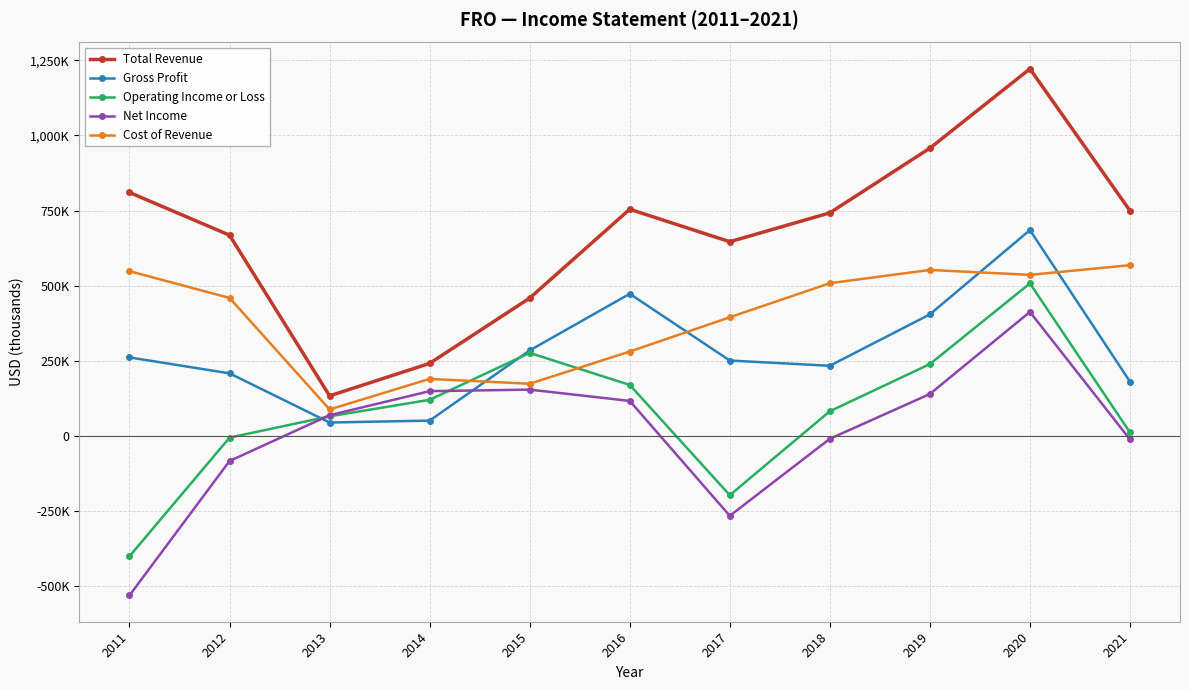

What is the smallest value displayed?

-529600